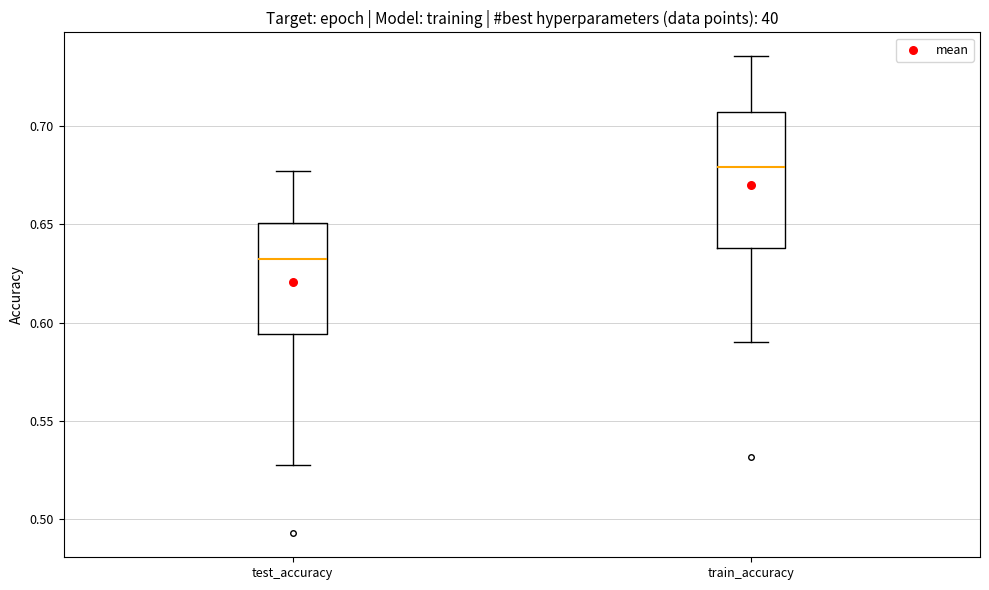

Comparing the boxes themselves (not the whiskers), which one is the tallest?

train_accuracy